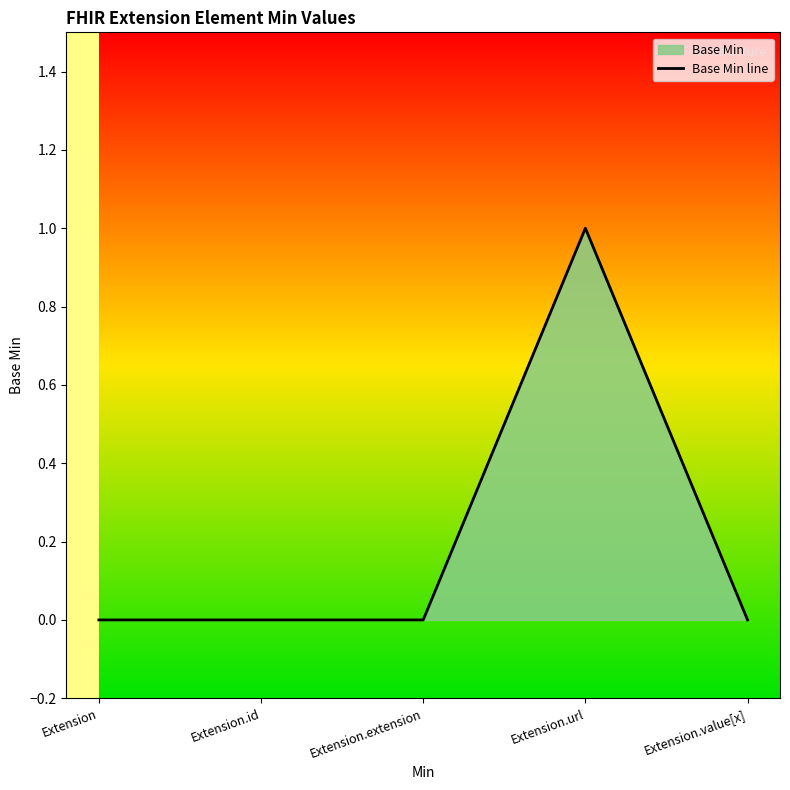

Reading right to left, what are all the values shown in this chart?

0	1	0	0	0